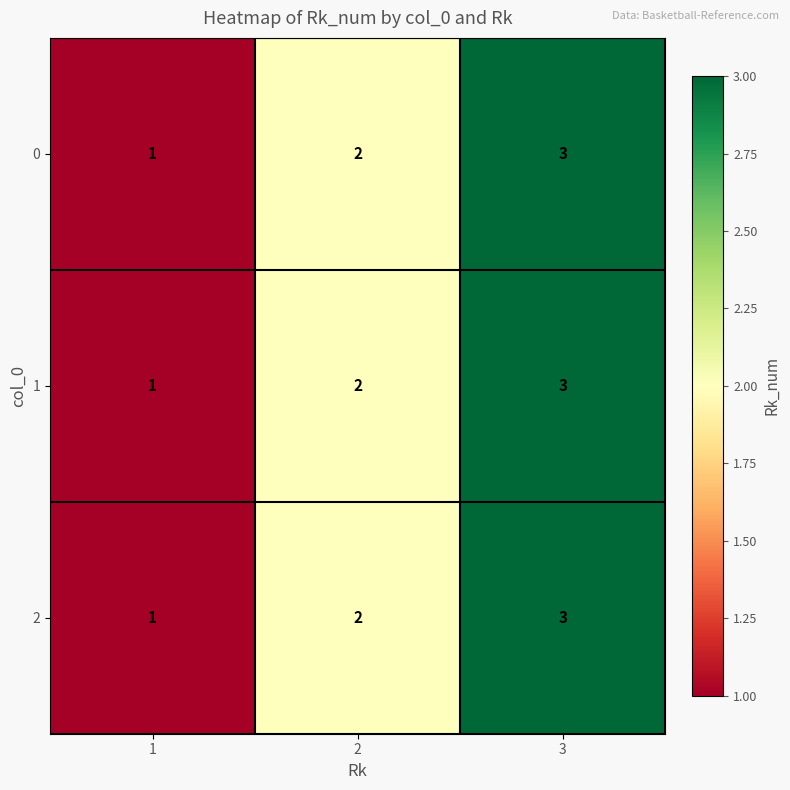

Which label corresponds to the largest value in the chart?

3